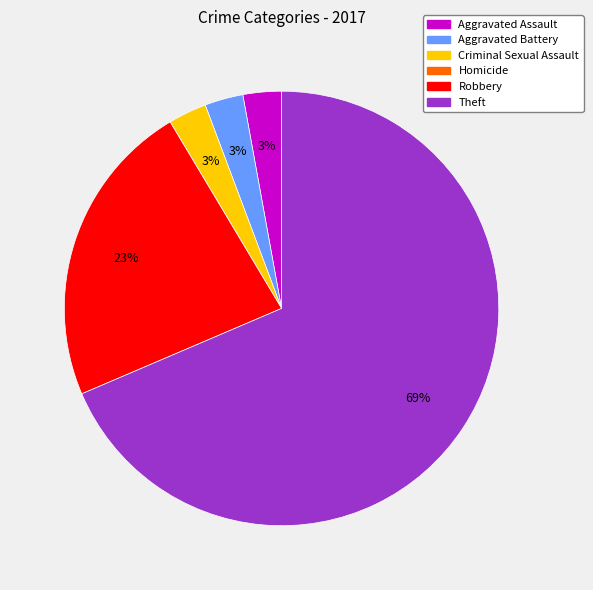

Approximately how many times larger is the value at Aggravated Battery compared to Aggravated Assault?

1.0